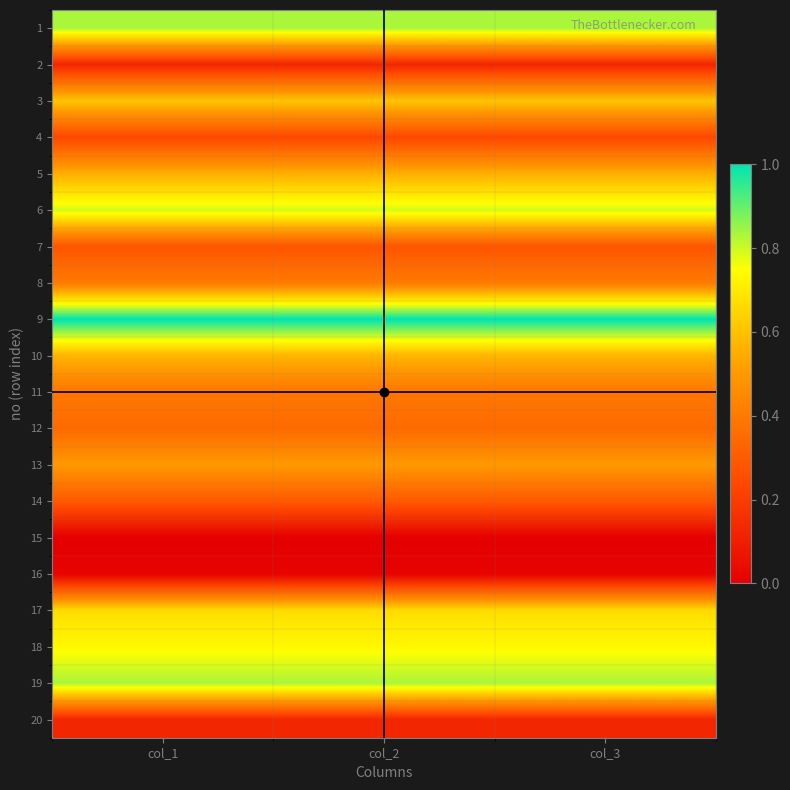

Reading right to left, list all the values displayed in this chart.

1: col_3=0.8	col_2=0.8	col_1=0.8
2: col_3=0.1	col_2=0.1	col_1=0.1
3: col_3=0.6	col_2=0.6	col_1=0.6
4: col_3=0.2	col_2=0.2	col_1=0.2
5: col_3=0.6	col_2=0.6	col_1=0.6
6: col_3=0.8	col_2=0.8	col_1=0.8
7: col_3=0.3	col_2=0.3	col_1=0.3
8: col_3=0.4	col_2=0.4	col_1=0.4
9: col_3=1.0	col_2=1.0	col_1=1.0
10: col_3=0.6	col_2=0.6	col_1=0.6
11: col_3=0.4	col_2=0.4	col_1=0.4
12: col_3=0.3	col_2=0.3	col_1=0.3
13: col_3=0.5	col_2=0.5	col_1=0.5
14: col_3=0.3	col_2=0.3	col_1=0.3
15: col_3=0.0	col_2=0.0	col_1=0.0
16: col_3=0.0	col_2=0.0	col_1=0.0
17: col_3=0.7	col_2=0.7	col_1=0.7
18: col_3=0.7	col_2=0.7	col_1=0.7
19: col_3=0.8	col_2=0.8	col_1=0.8
20: col_3=0.1	col_2=0.1	col_1=0.1